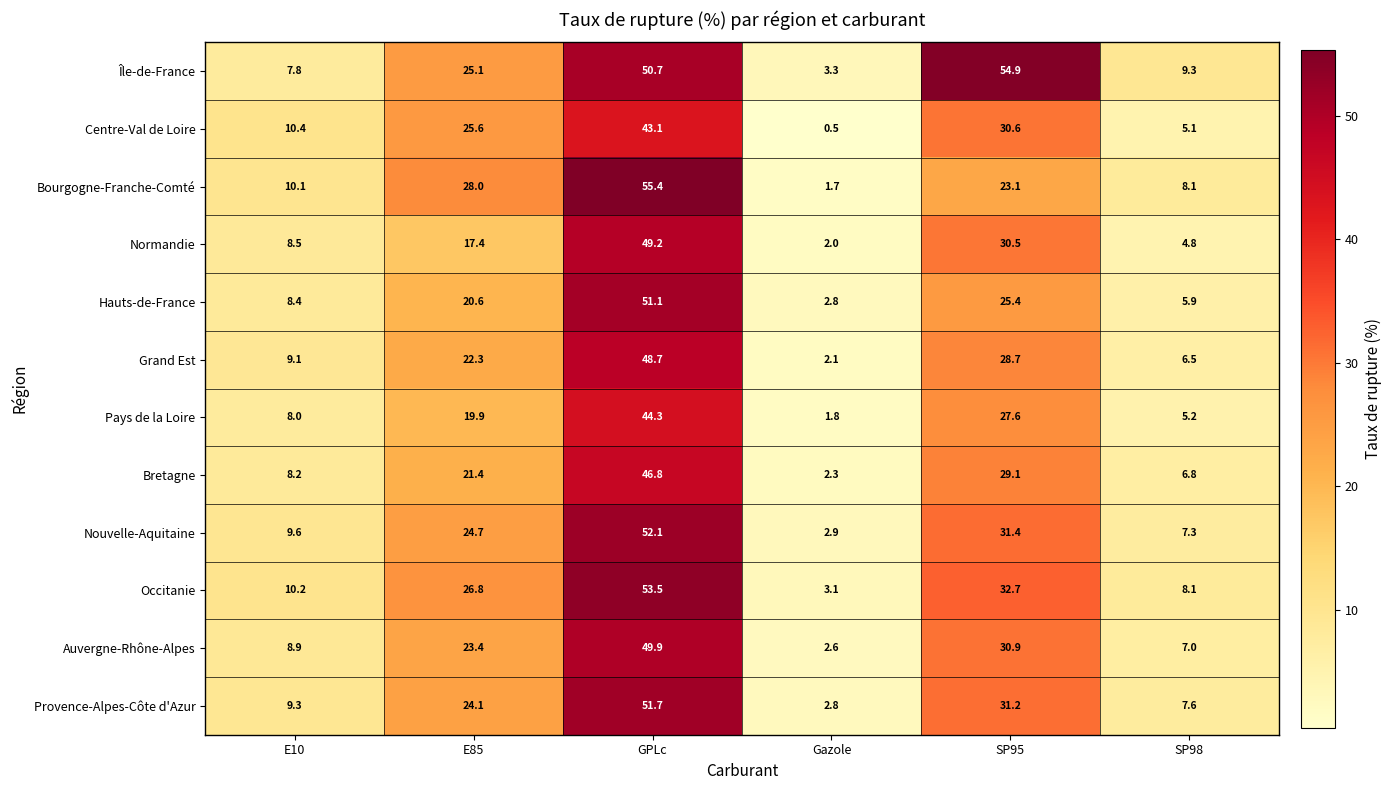

At how many categories does at least one series exceed 6?

5